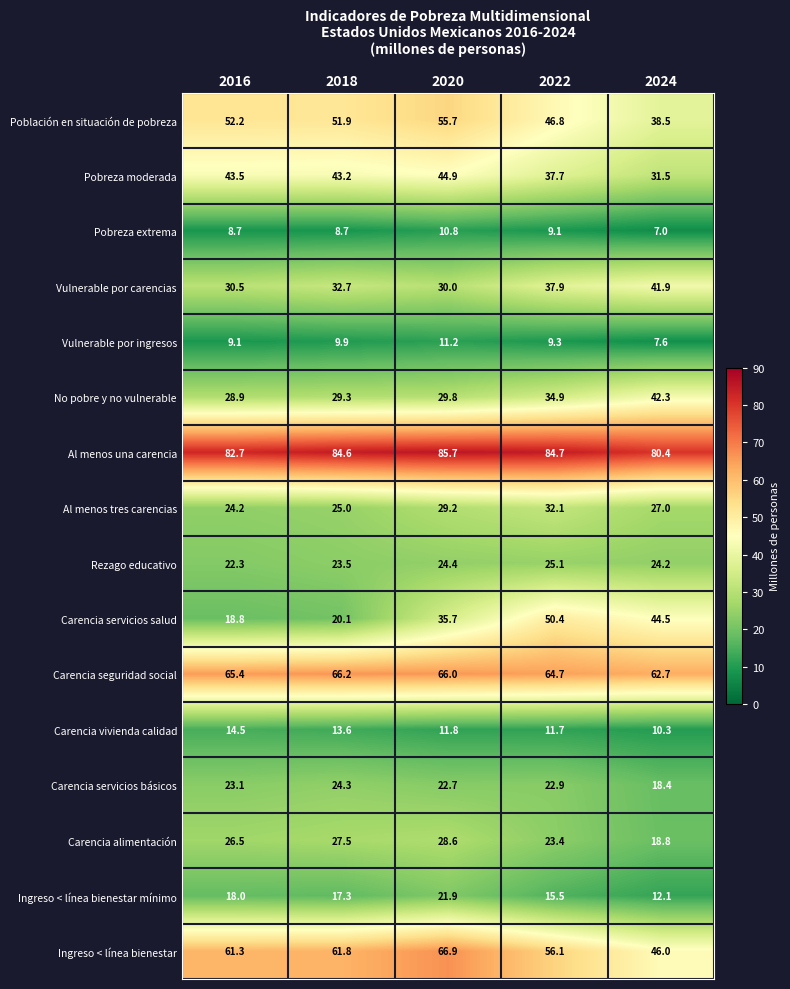

Count the number of categories in the chart.

5